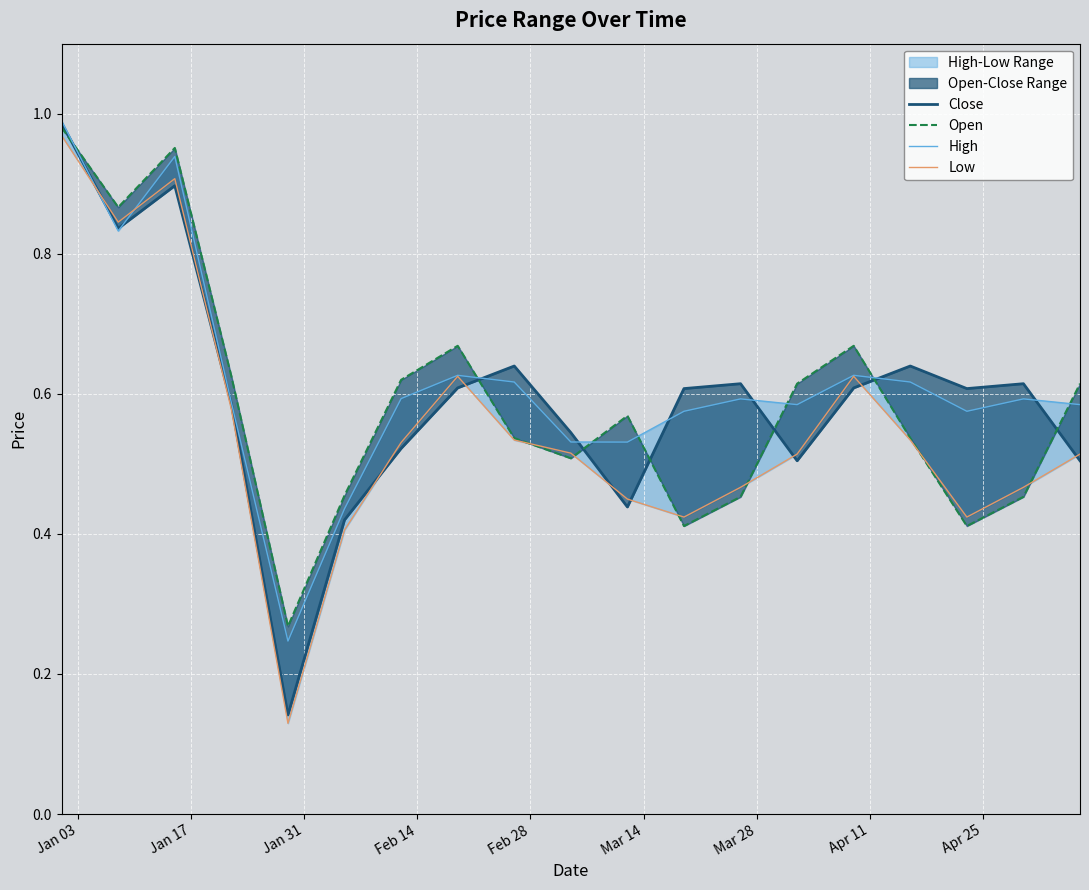

What is the smallest value displayed?

0.1